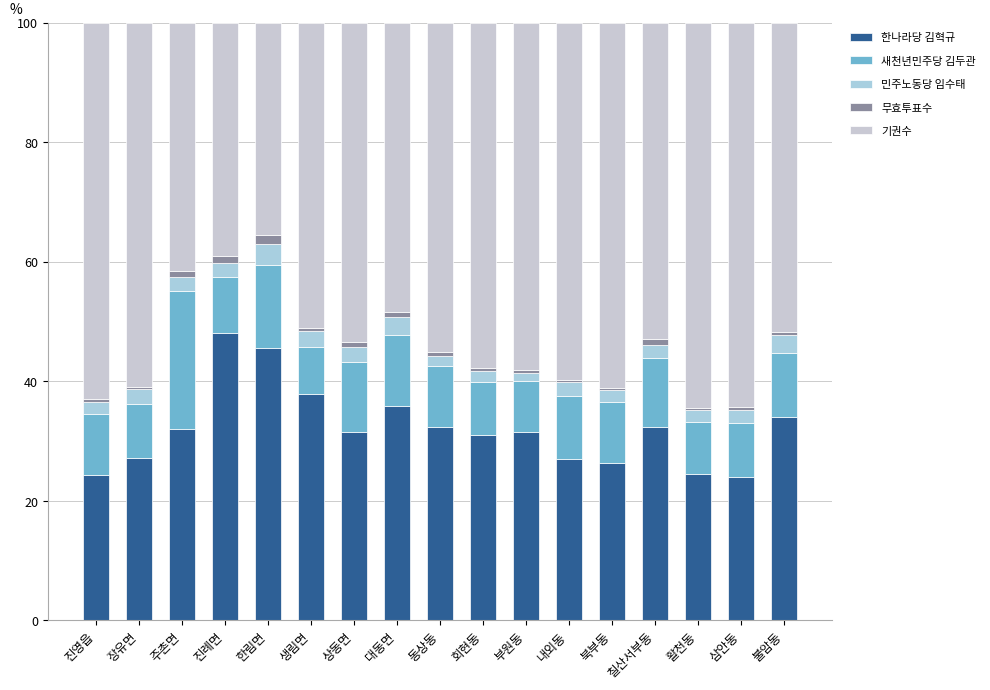

How many bars are there in total?

17